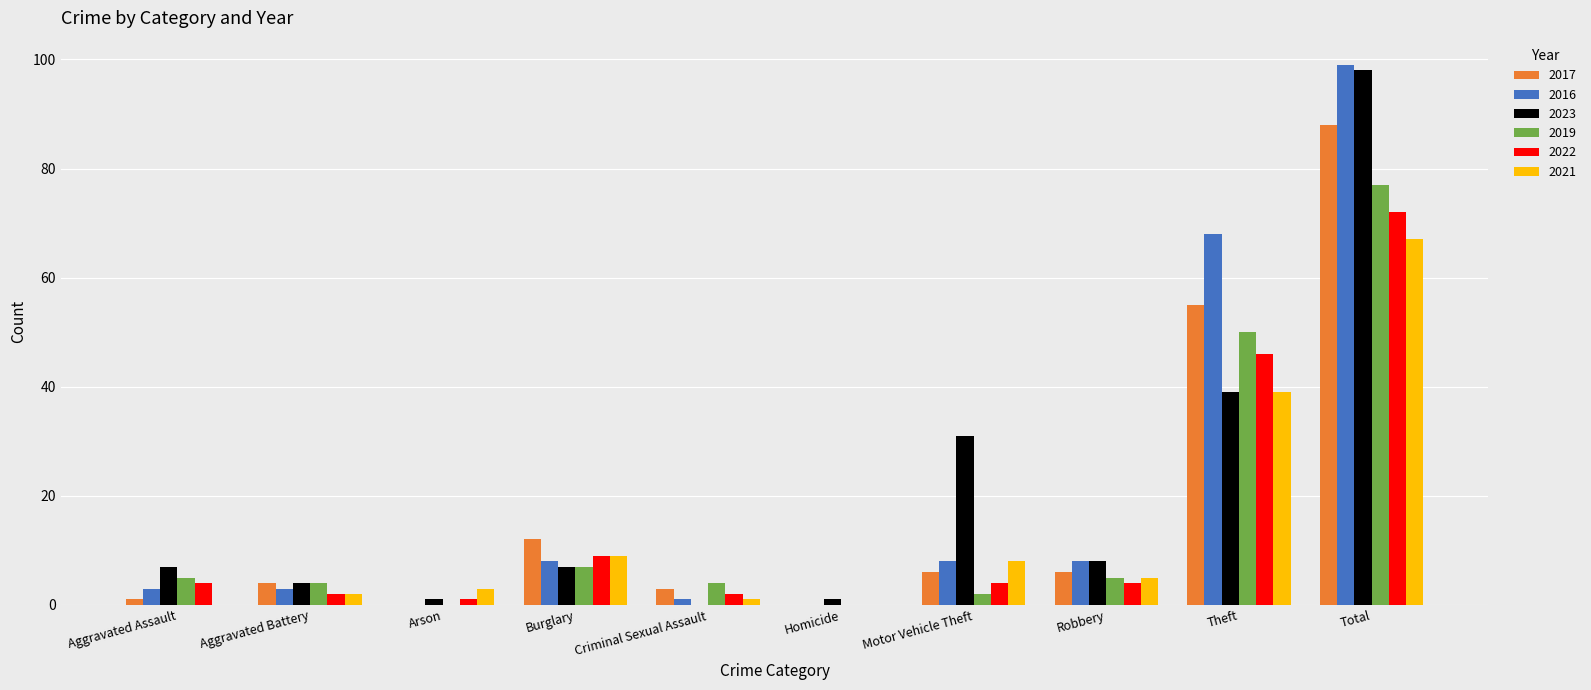

How many series are shown in this chart?

6